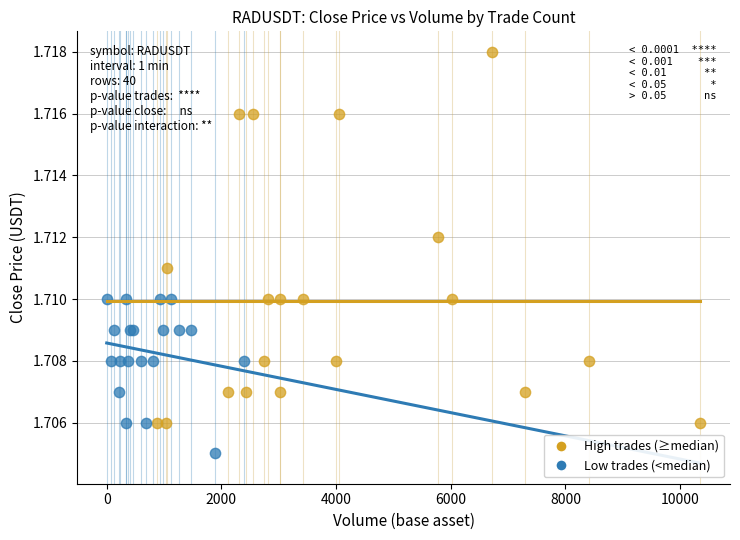

Which series reaches the maximum Y coordinate?

High trades (≥median)